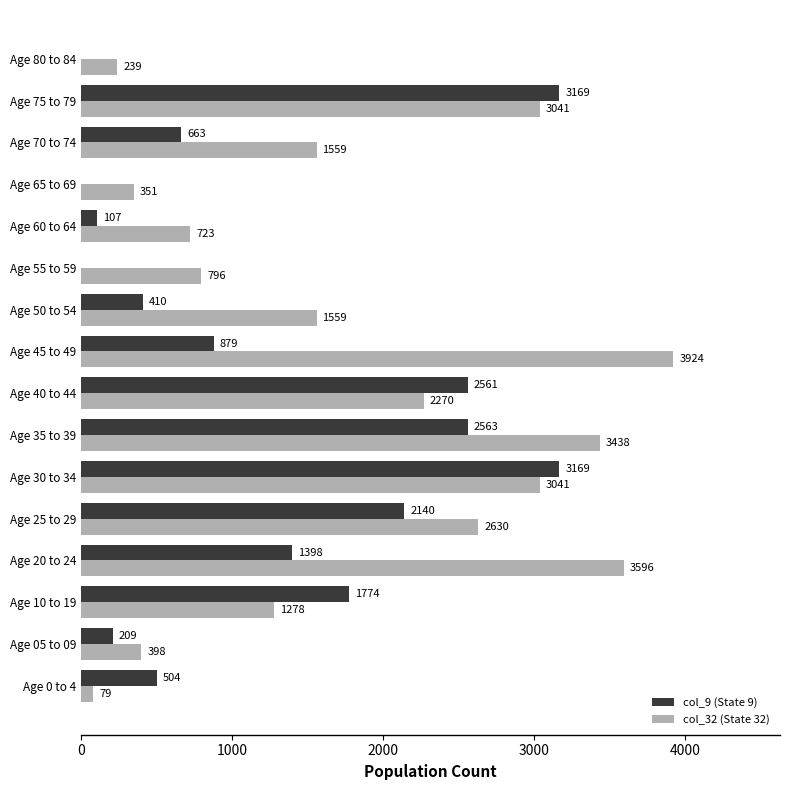

True or false: col_9 (State 9) has a value of 1131 at Age 65 to 69.

False